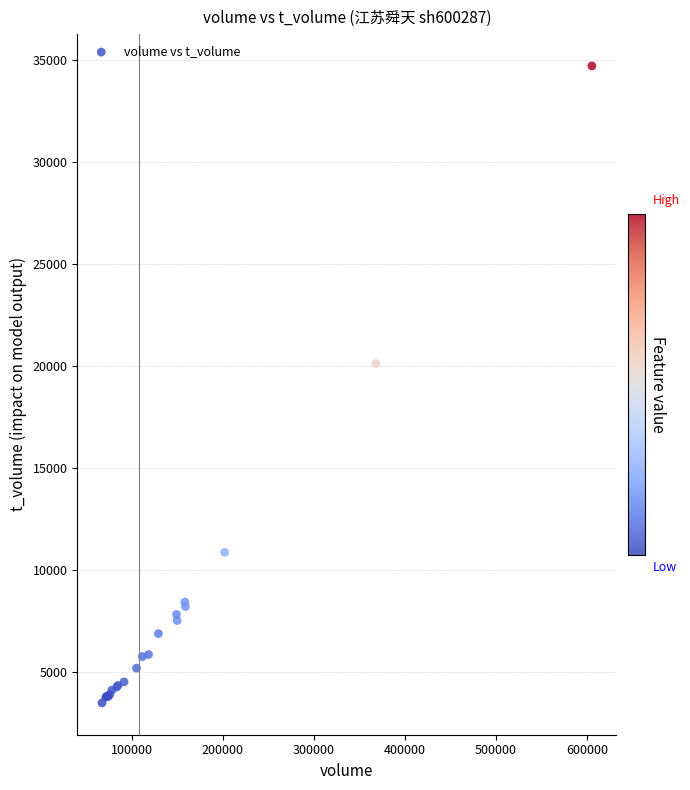

What Y value in the scatter plot is closest to 19099?

20120